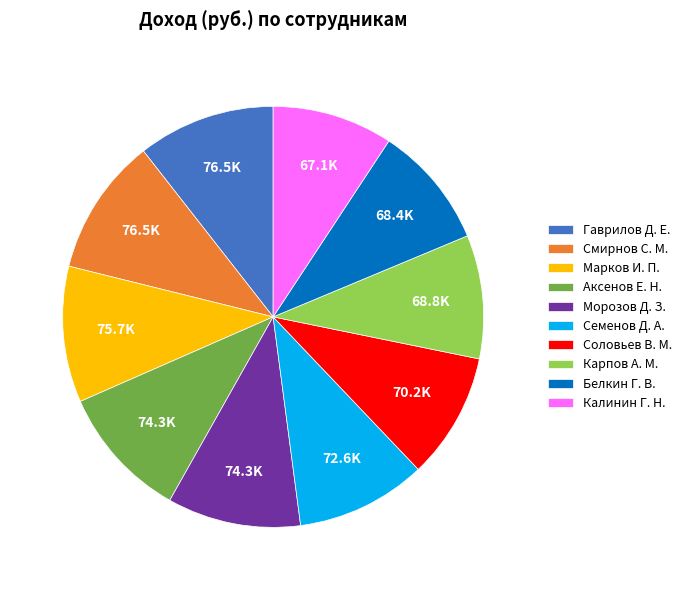

Which has a higher value, Марков И. П. or Карпов А. М.?

Марков И. П.